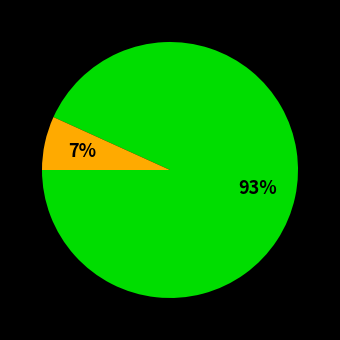

To the nearest percent, what is the average slice percentage?

50%